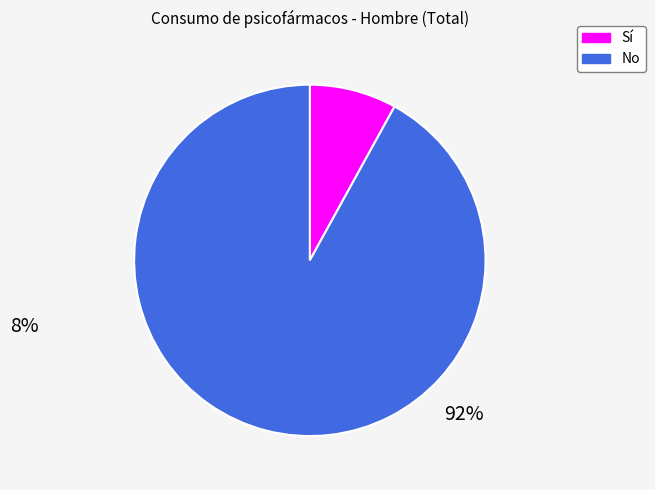

Does any single category account for the majority?

Yes